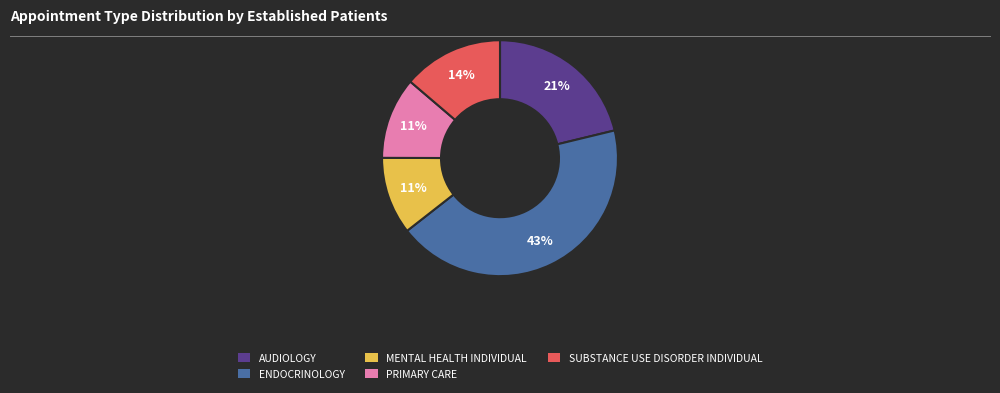

Which slice is the largest?

ENDOCRINOLOGY